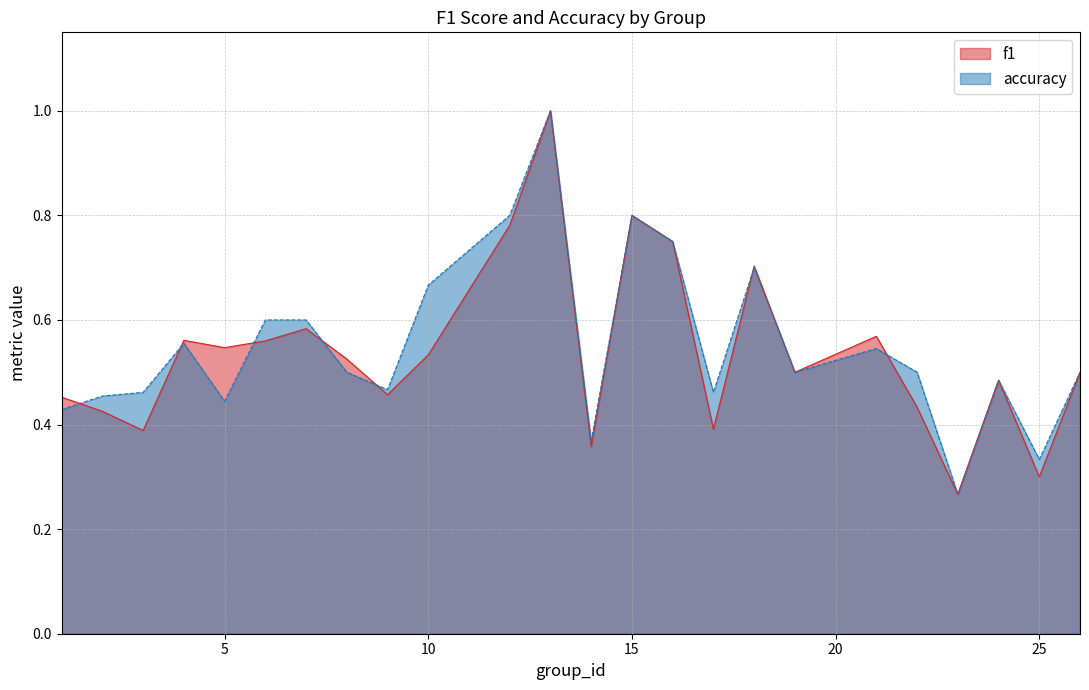

List the series in order of their overall mean, lowest first.

f1, accuracy